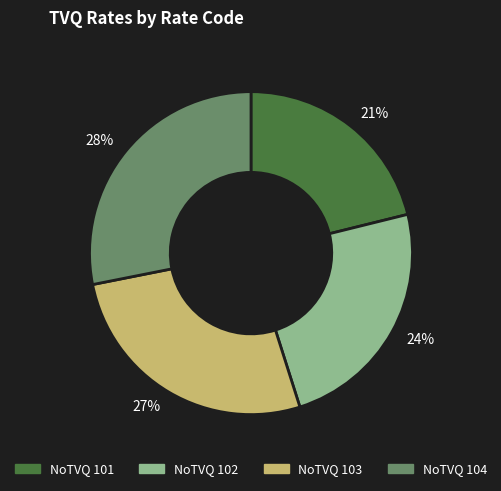

How many segments does this pie chart have?

4